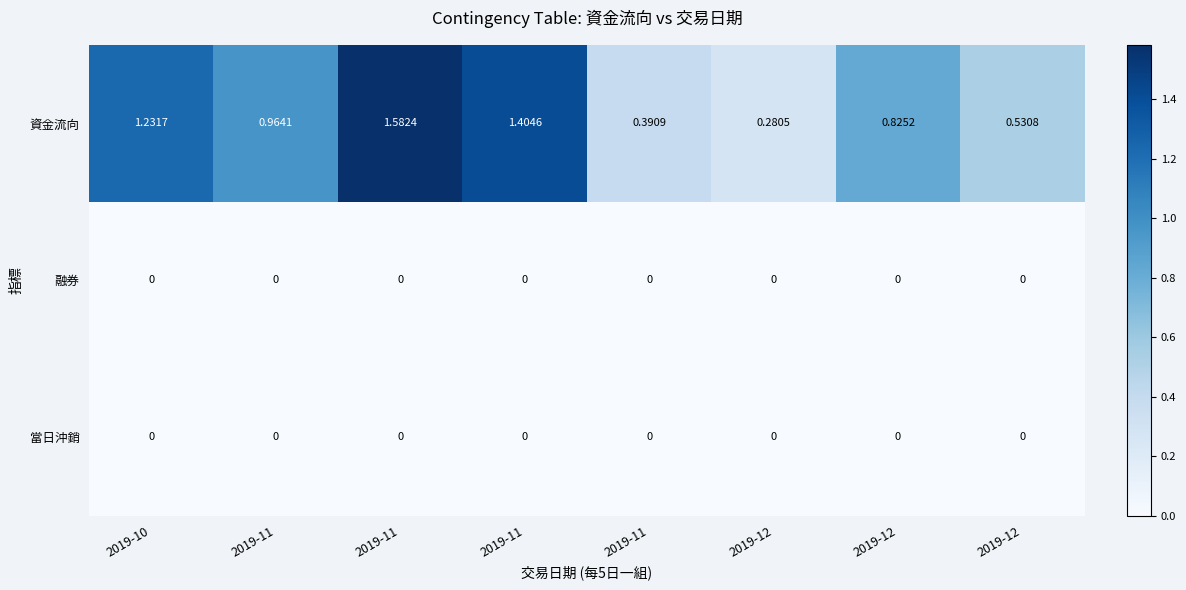

Rank the series by their maximum value, from lowest to highest.

融券, 當日沖銷, 資金流向